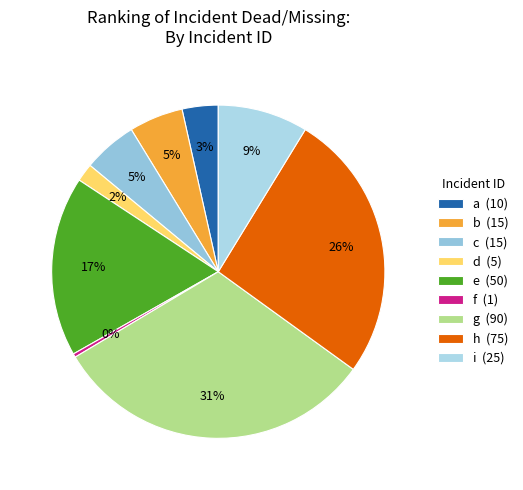

Is it true that i is 2% of the pie?

False